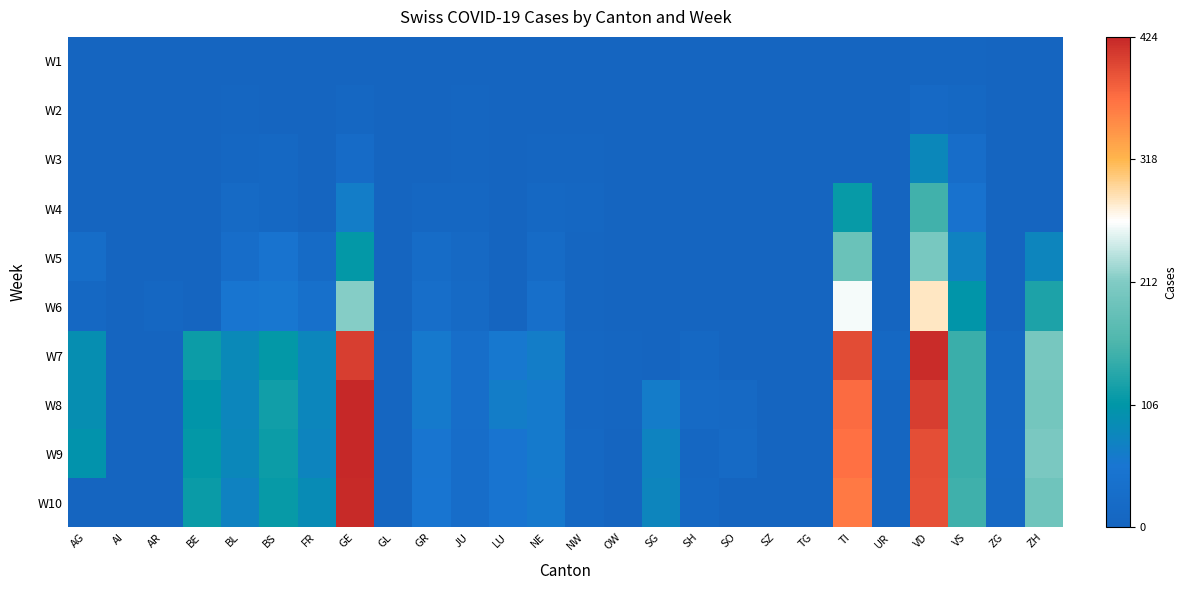

Rank the series by their maximum value, from lowest to highest.

W1, W2, W3, W4, W5, W6, W7, W10, W8, W9